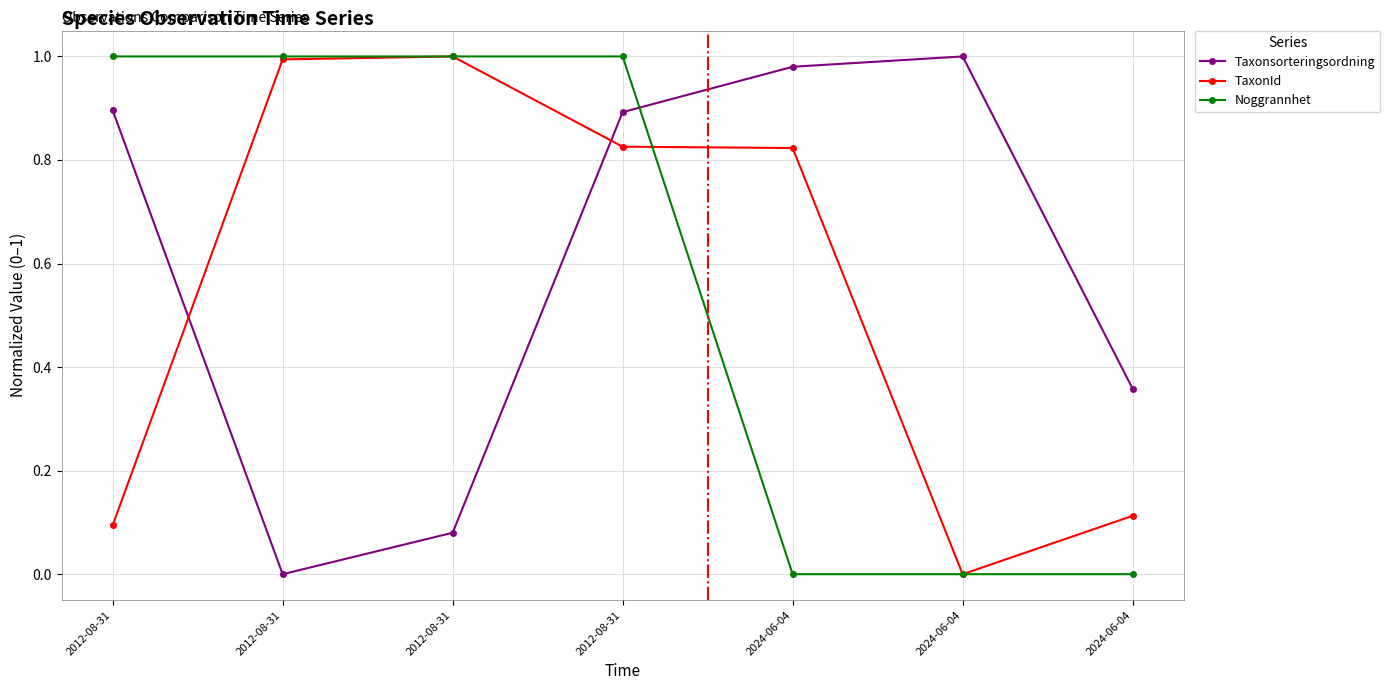

How many data points in Taxonsorteringsordning are above 0?

6